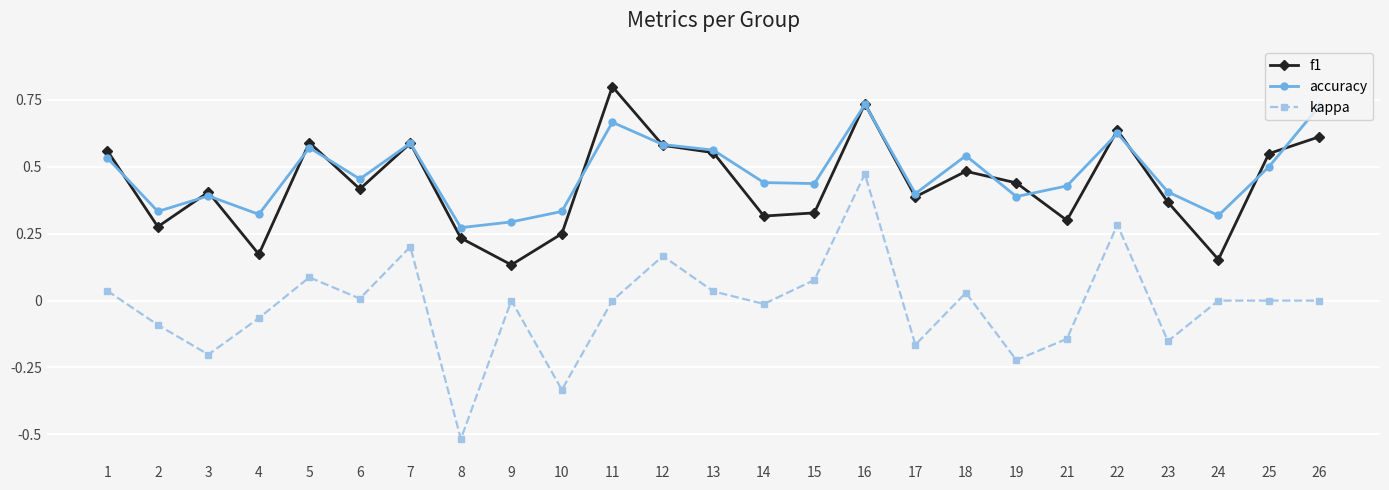

The accuracy series shows 0.3 at 4. True or false?

True